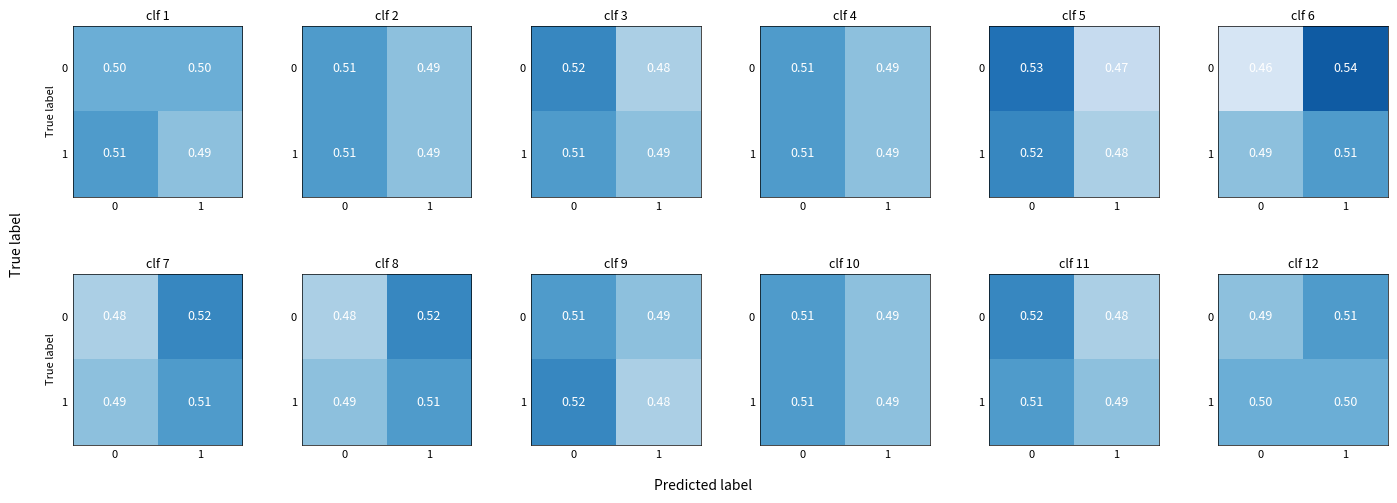

Is the value of 1 at 0 greater than the value of 0 at 1?

No